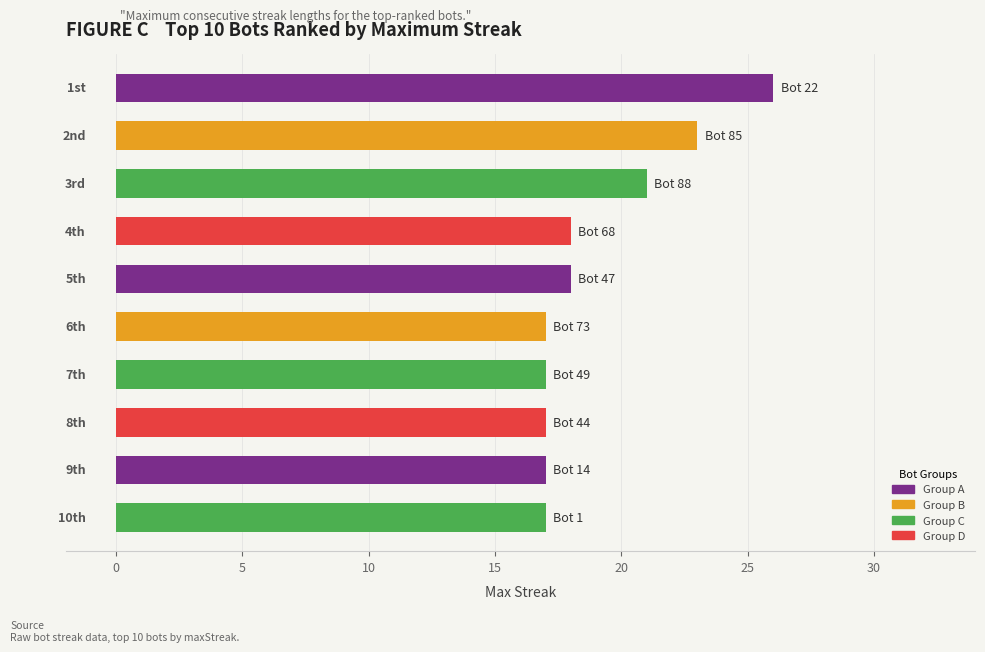

What is the sum of all values?

191